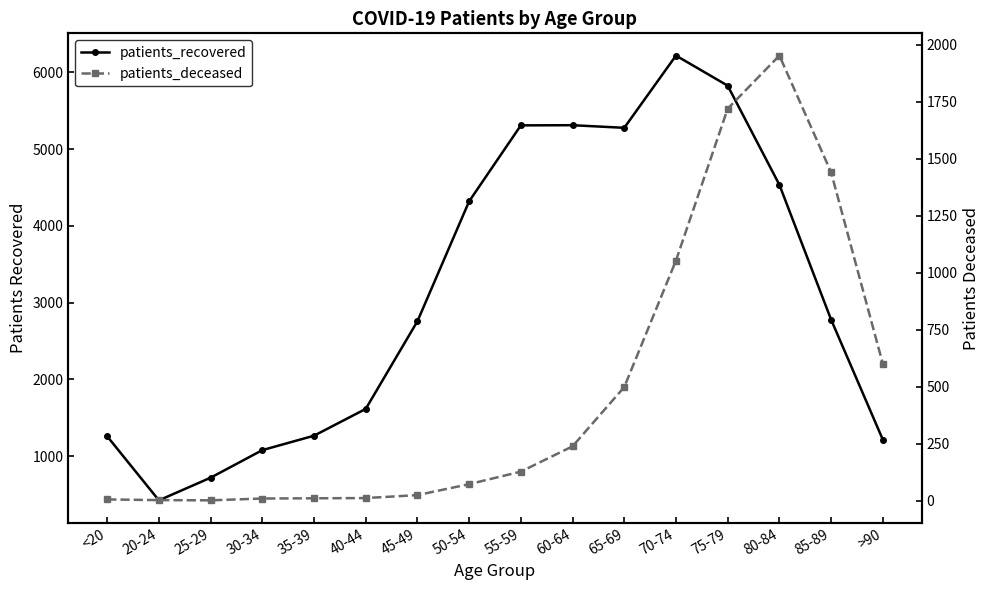

Reading left to right, extract all data points from this chart.

patients_recovered: <20=1259	20-24=425	25-29=720	30-34=1079	35-39=1267	40-44=1616	45-49=2758	50-54=4320	55-59=5309	60-64=5311	65-69=5277	70-74=6218	75-79=5826	80-84=4535	85-89=2779	>90=1216
patients_deceased: <20=6	20-24=3	25-29=2	30-34=10	35-39=11	40-44=12	45-49=25	50-54=73	55-59=128	60-64=239	65-69=499	70-74=1054	75-79=1720	80-84=1953	85-89=1441	>90=601